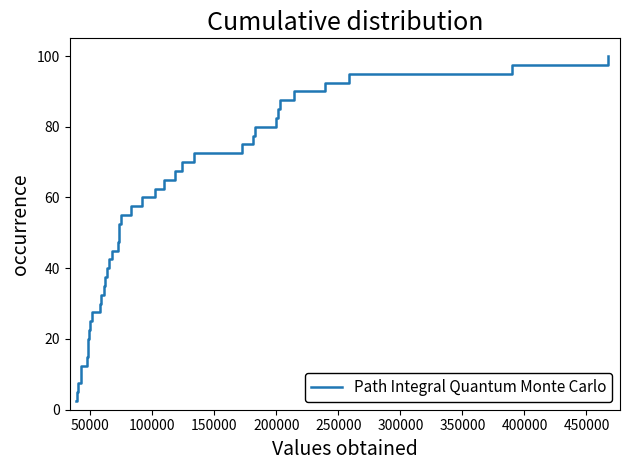

What is the greatest value displayed?

100.0